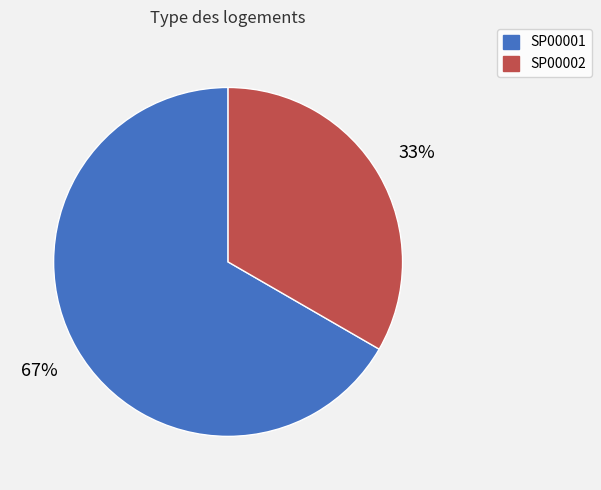

To the nearest percent, what portion does SP00002 represent?

33%